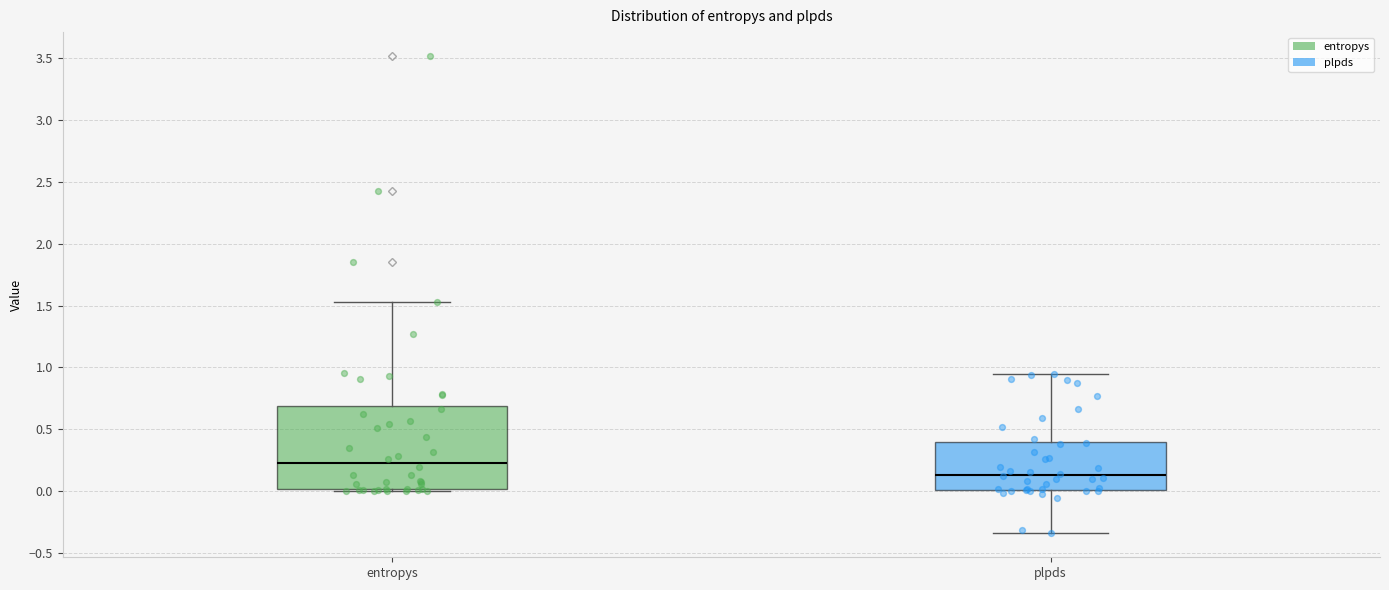

Comparing the boxes themselves (not the whiskers), which one is the tallest?

entropys